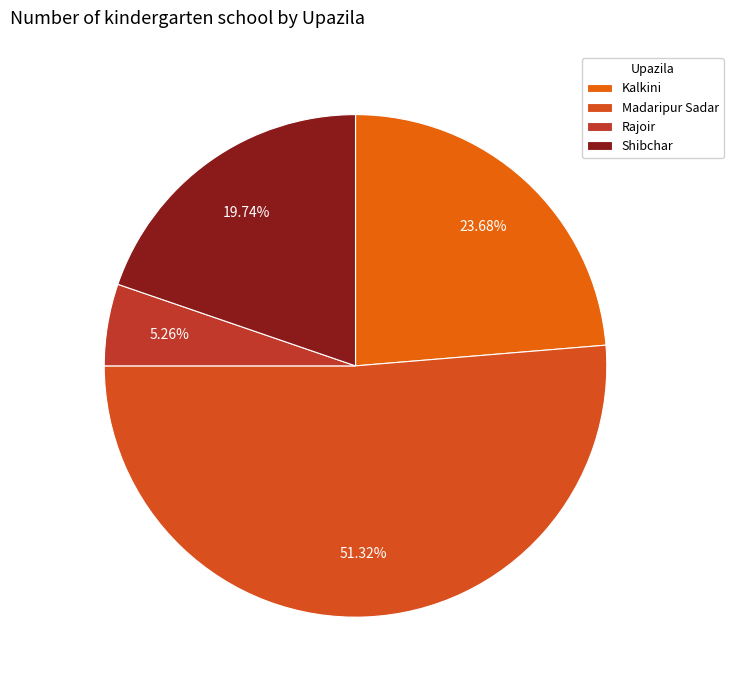

Which has a higher value, Rajoir or Madaripur Sadar?

Madaripur Sadar